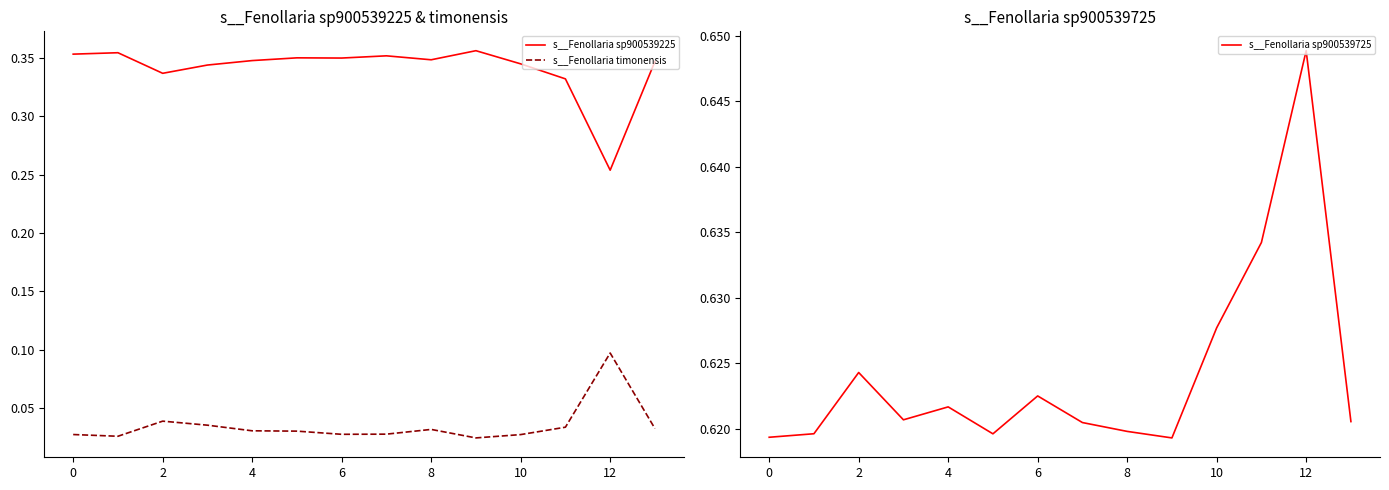

Which series has the largest total across all categories?

s__Fenollaria sp900539725